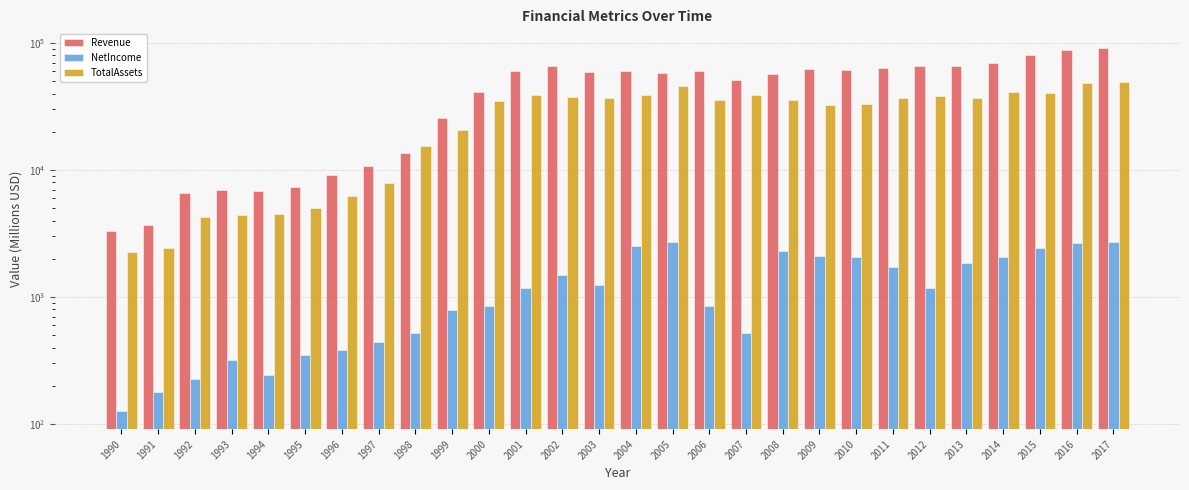

How many categories are shown in the chart?

28